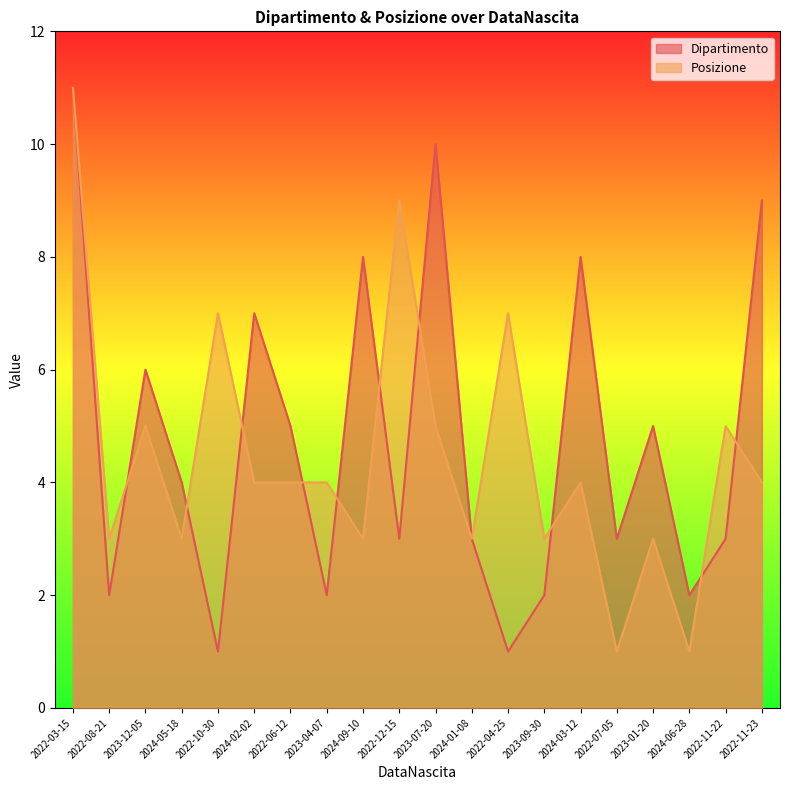

How many interior local peaks does the Posizione series have?

7